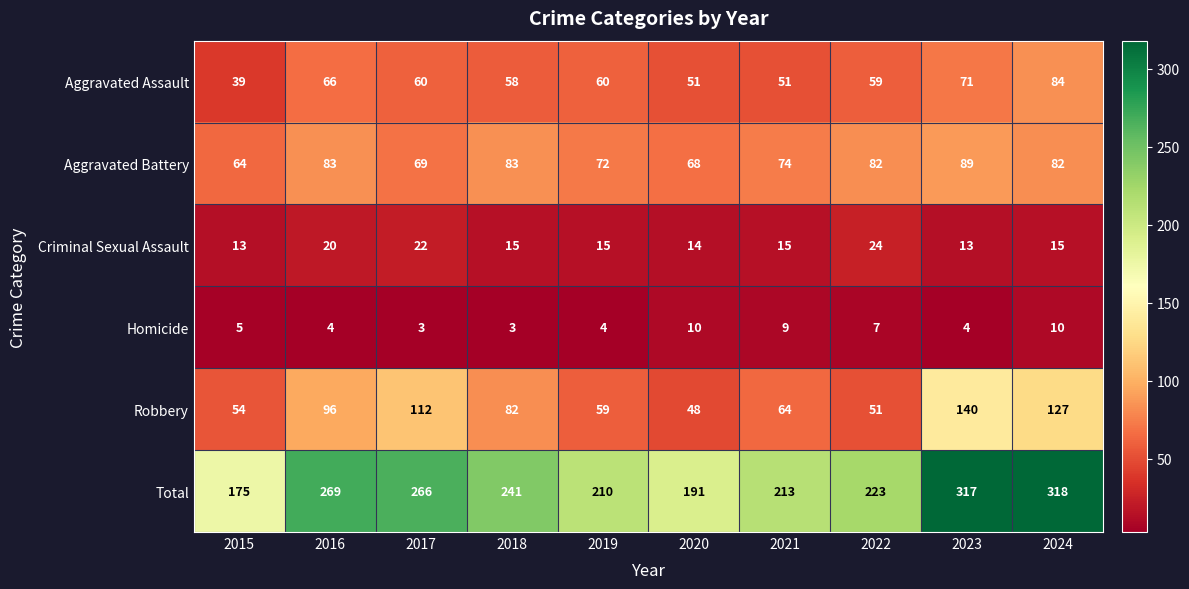

What is the minimum value for Homicide?

3